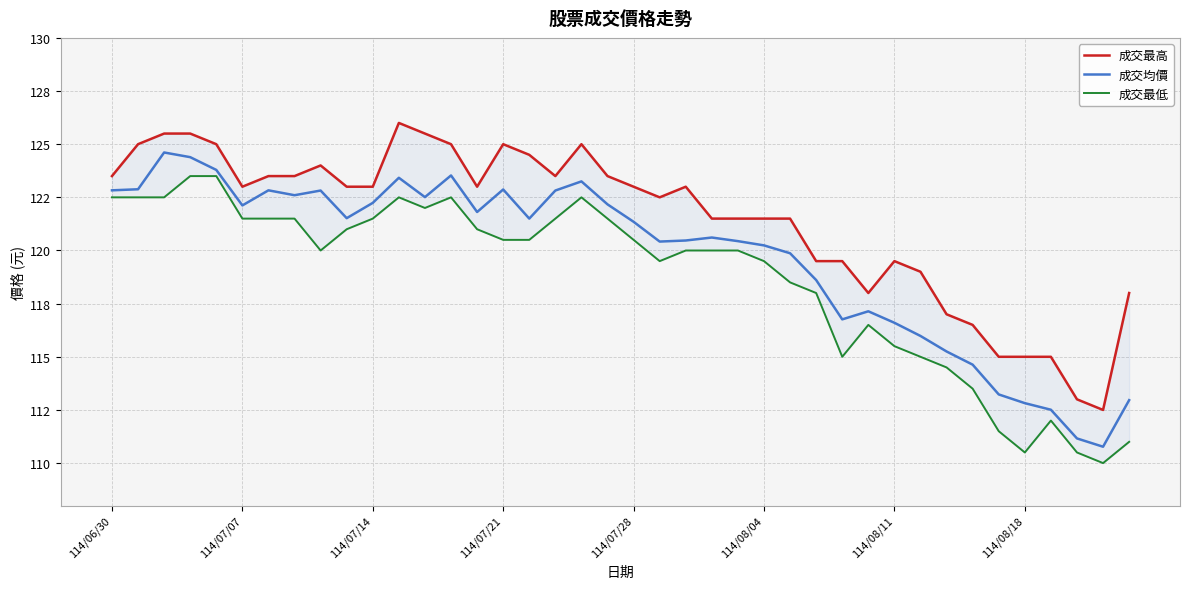

What is the difference between the maximum and minimum values in the 成交均價 series?

13.8